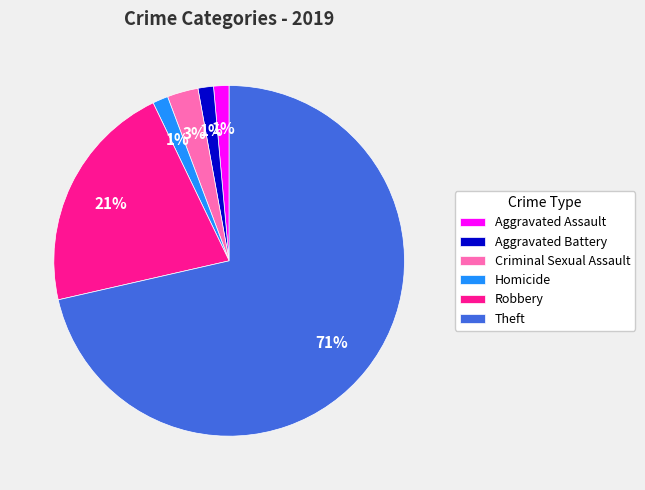

To the nearest percent, what is the average slice percentage?

17%